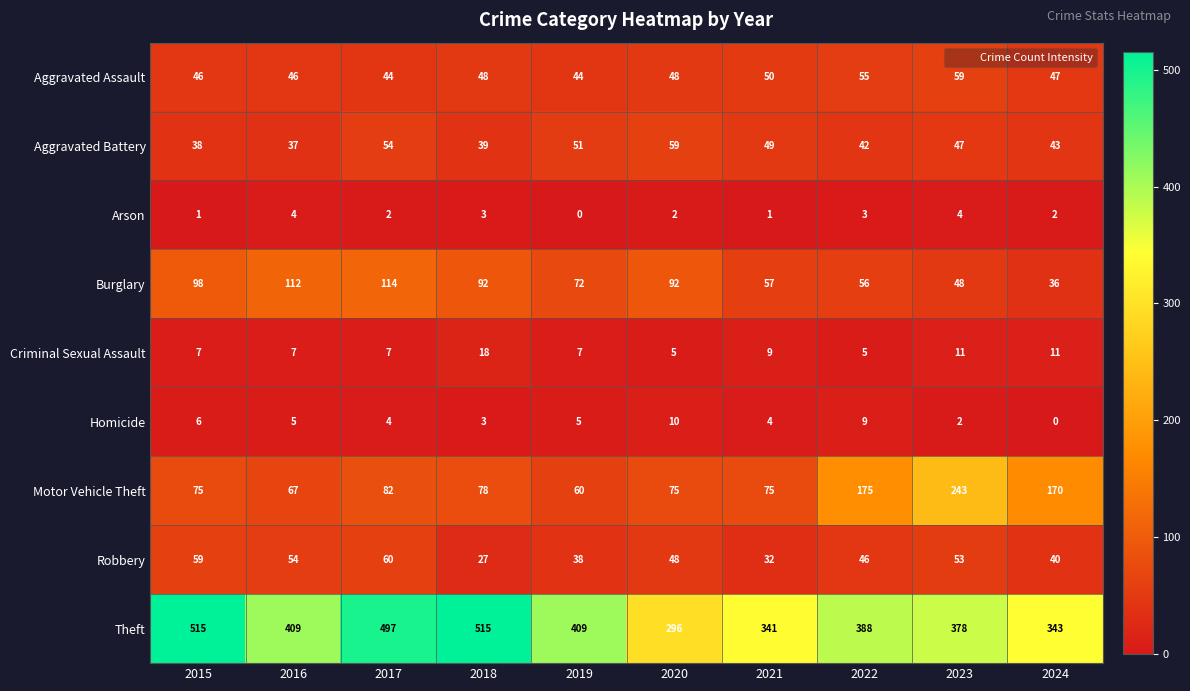

Which series has the widest spread of values?

Theft